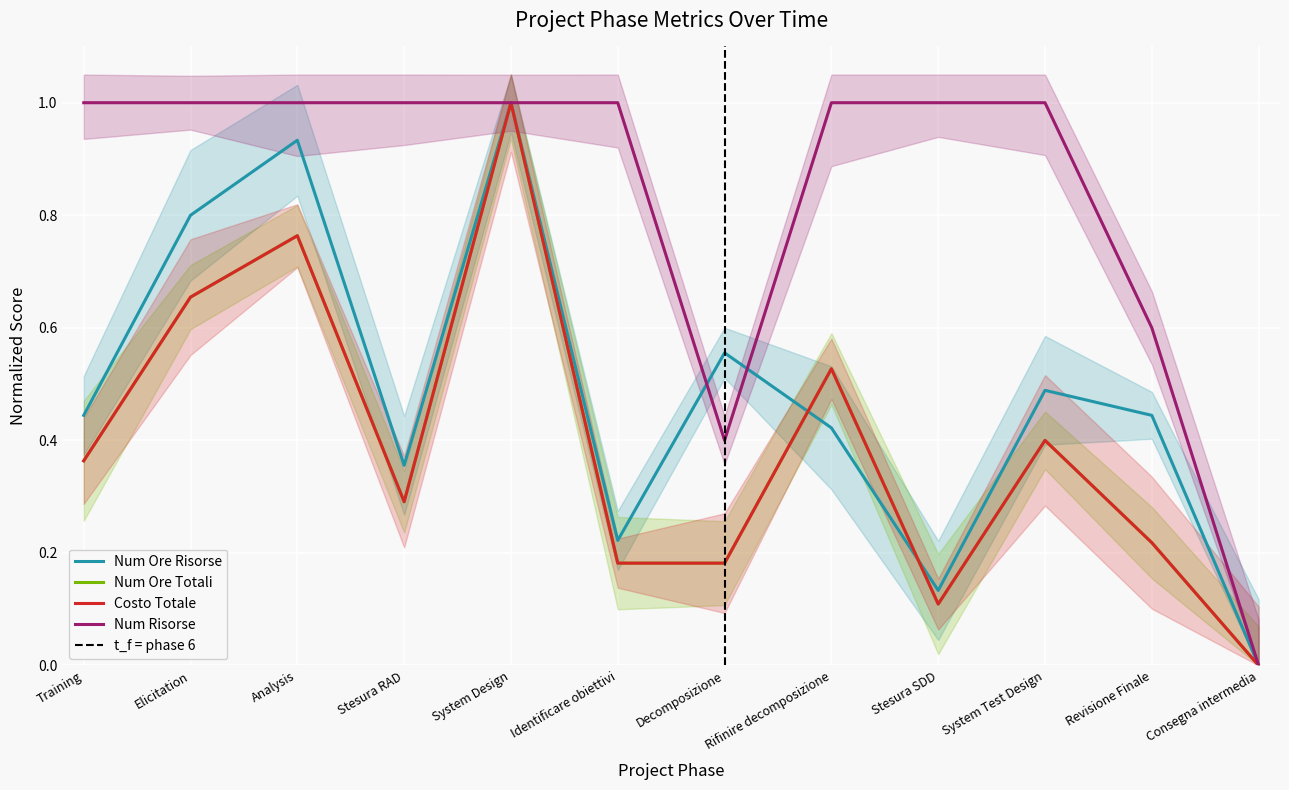

True or false: Num Ore Totali and Num Risorse cross at least once.

False